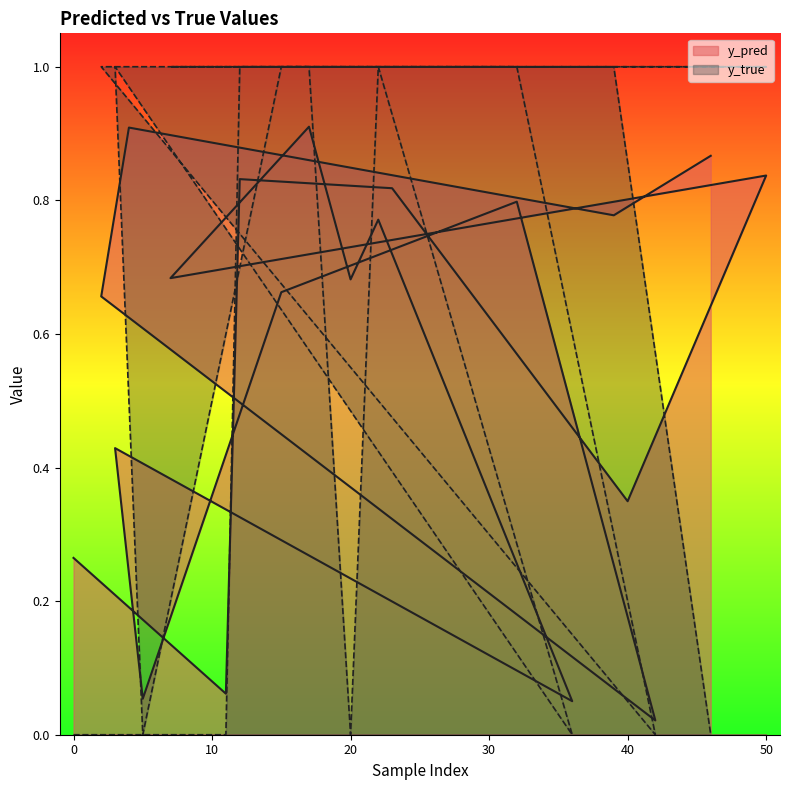

At 0, list the series in order from smallest to largest.

y_true, y_pred